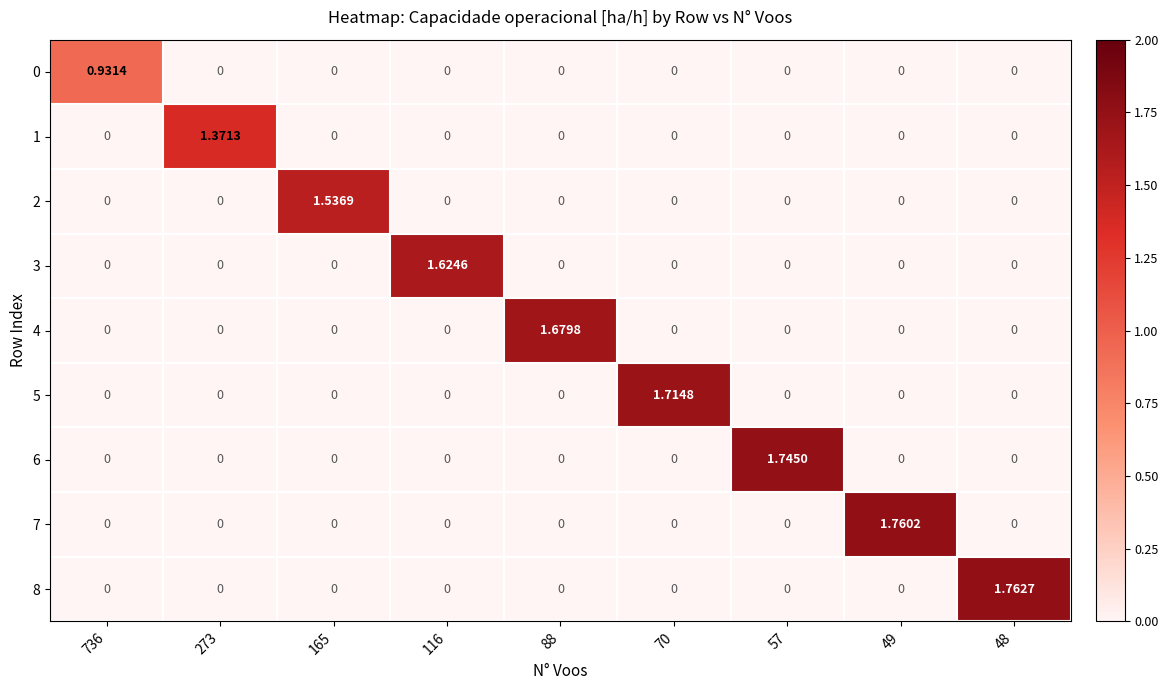

What is the total value across all series at 49?

1.8